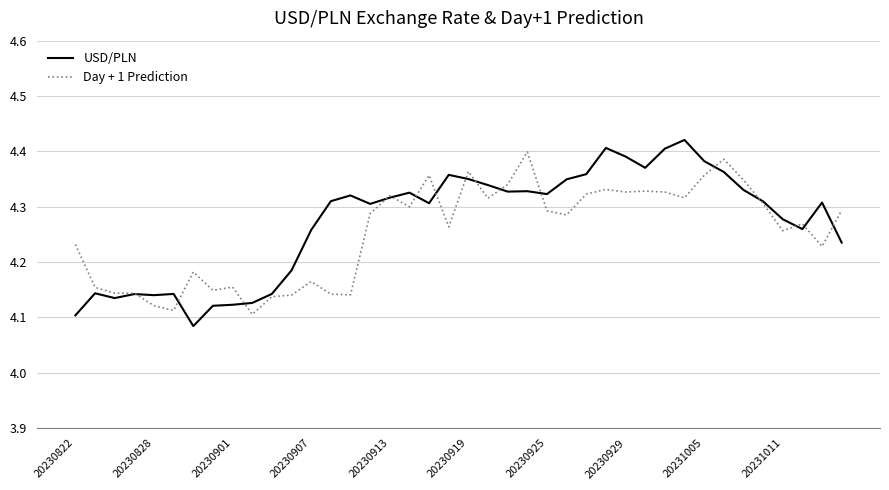

Which series ends up on top after the final intersection of USD/PLN and Day + 1 Prediction?

Day + 1 Prediction